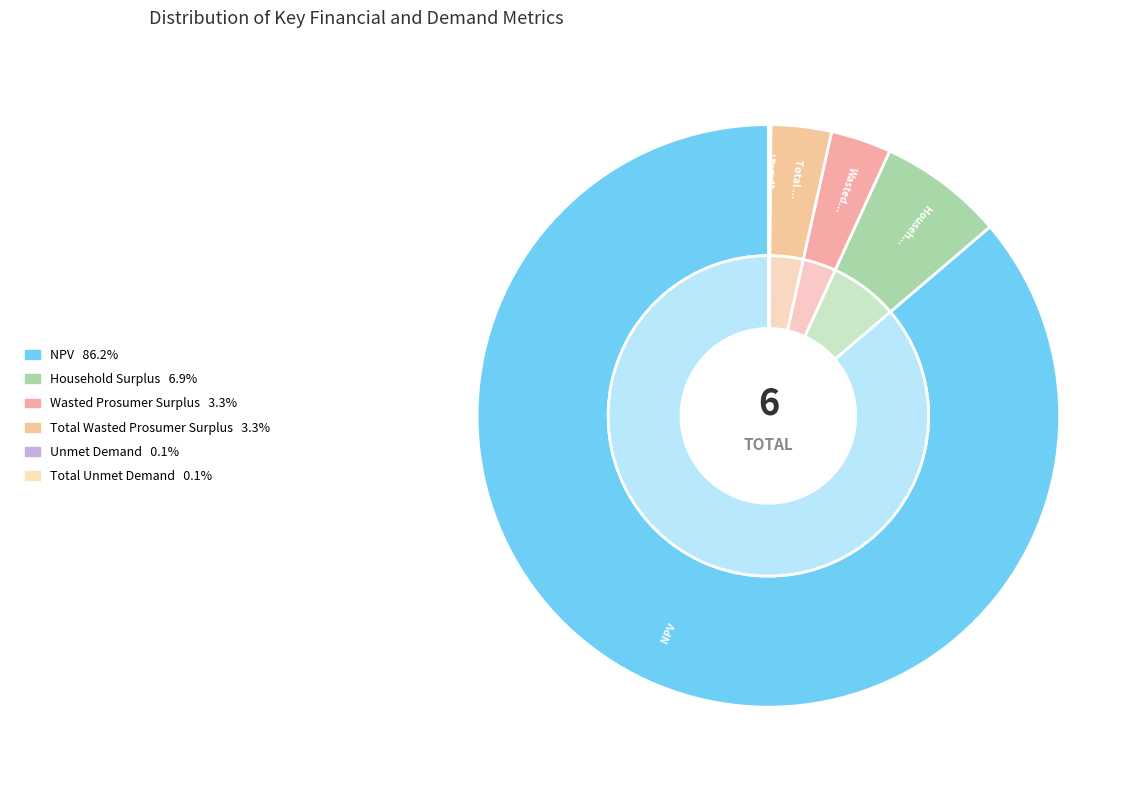

Which has a higher value, Household Surplus or Total Unmet Demand?

Household Surplus